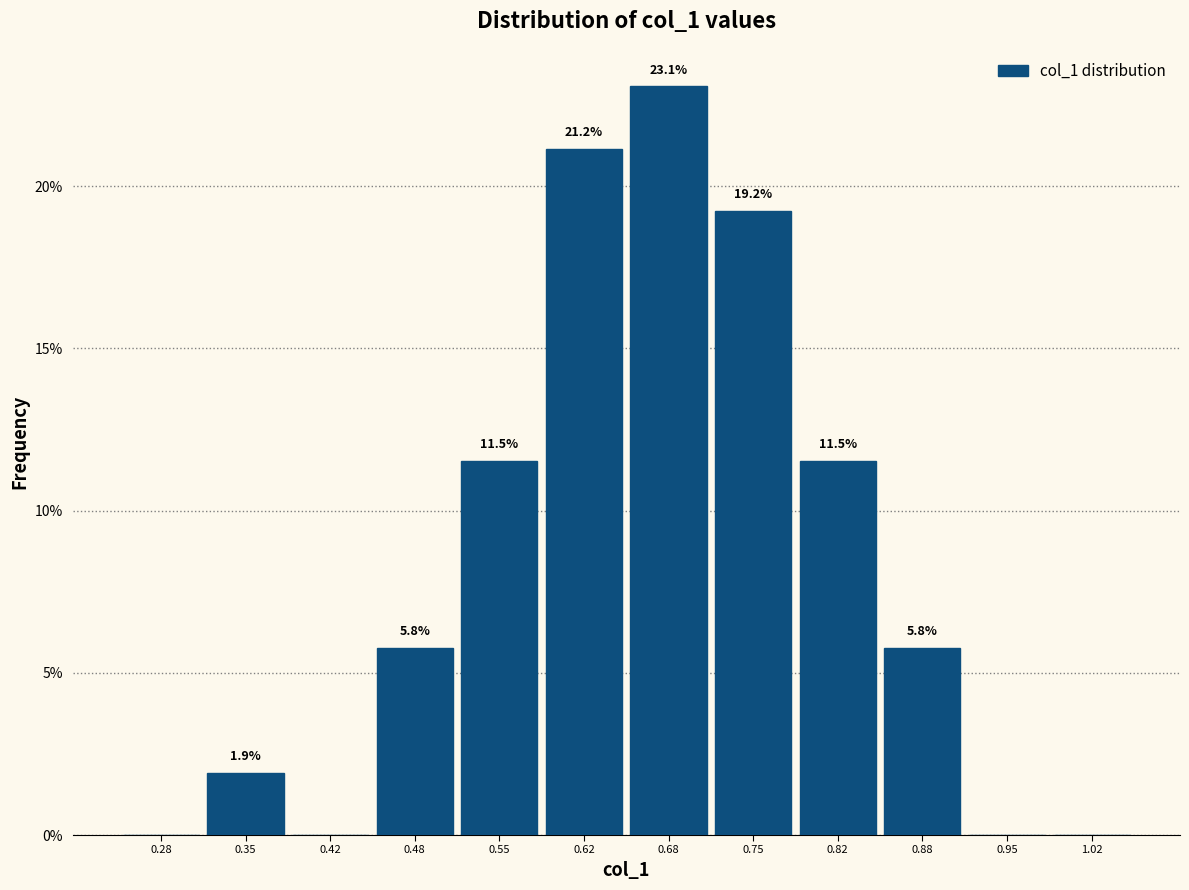

Over which range of the x-axis is the bar tallest?

0.65 to 0.72